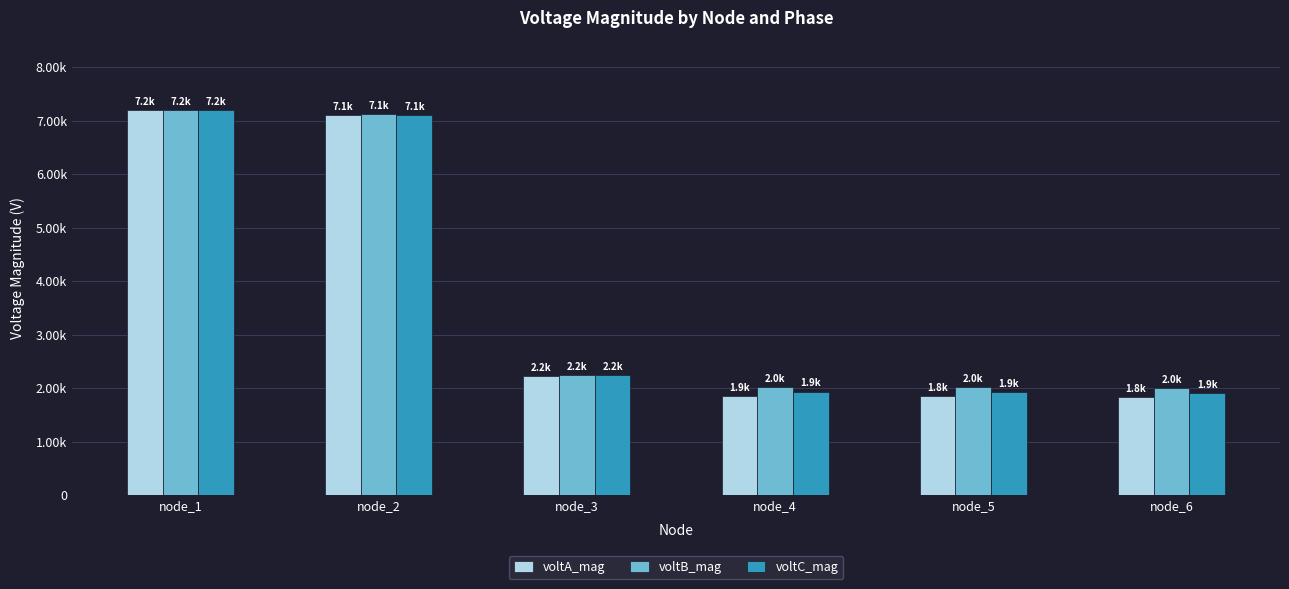

What are all the series names shown in the legend?

voltA_mag, voltB_mag, voltC_mag